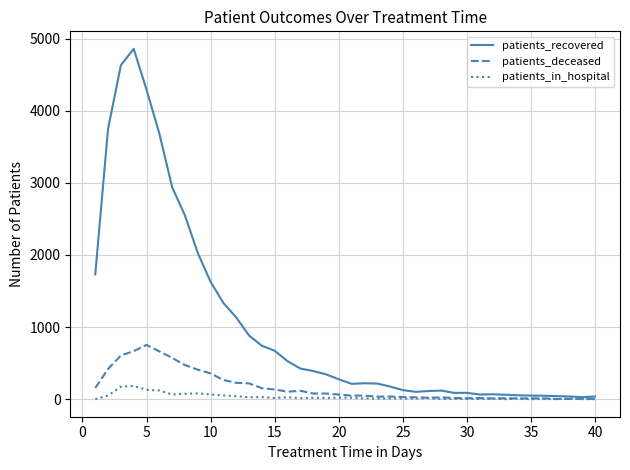

What is the maximum value for patients_recovered?

4857